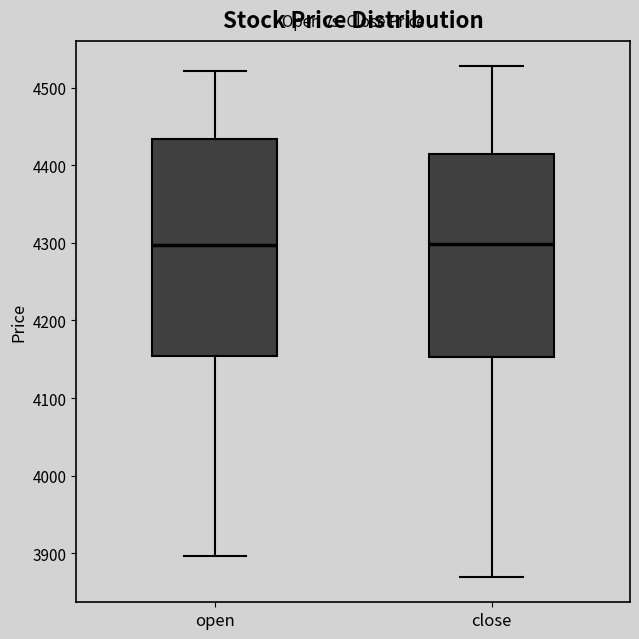

Reading left to right, transcribe this box plot: for each box, give where its median line is, the range the box spans, and where its two whiskers end, as read against the y-axis. The values are not printed on the chart, so give them approximately, as read against the axis.

open: median 4300, box 4150 to 4430, whiskers 3900 to 4520
close: median 4300, box 4150 to 4410, whiskers 3870 to 4530